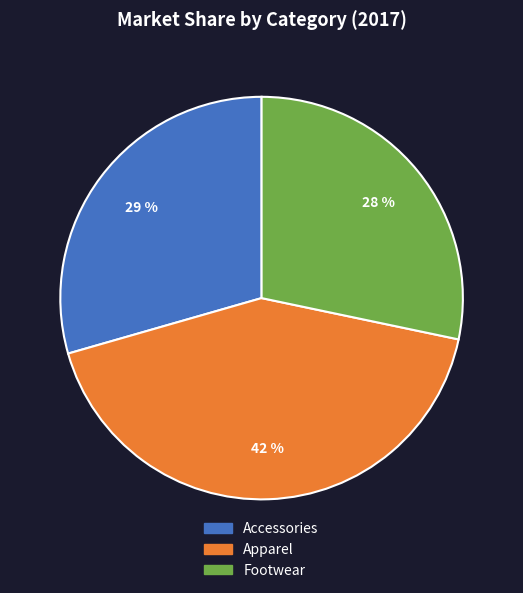

Combined, do Footwear and Accessories account for over 50%?

Yes